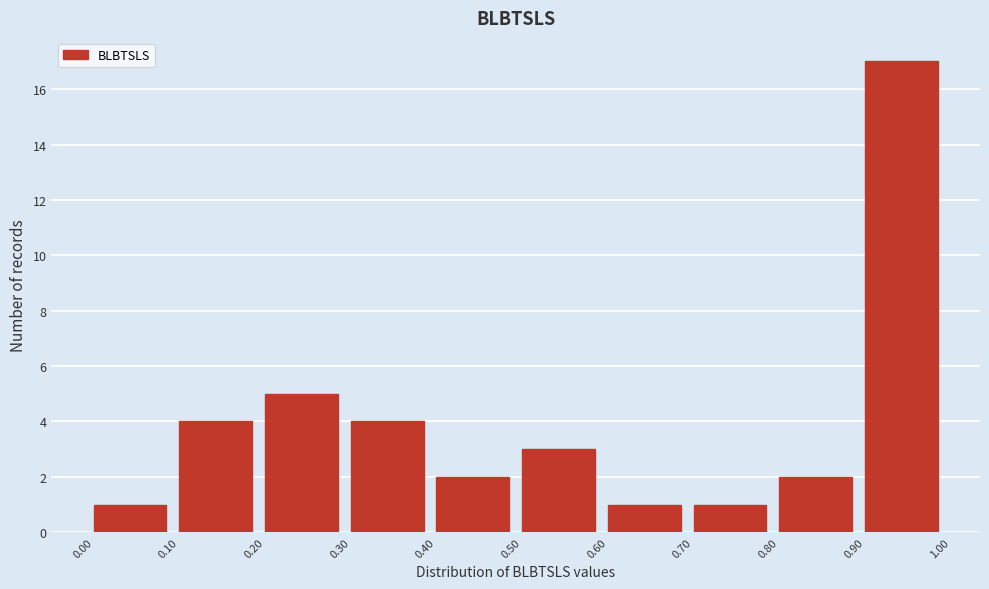

Which range on the x-axis has the tallest bar?

0.90 to 1.00